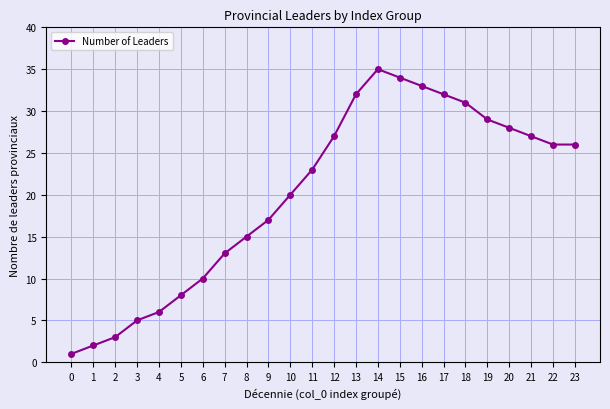

What value does the data have at 7?

13